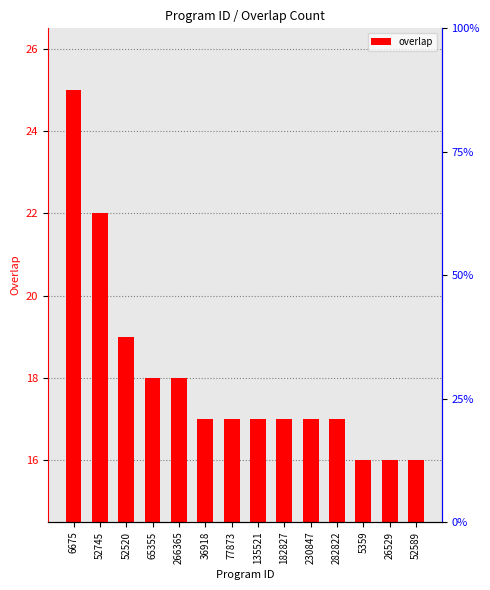

Is it true that the value at 26529 is 16?

True